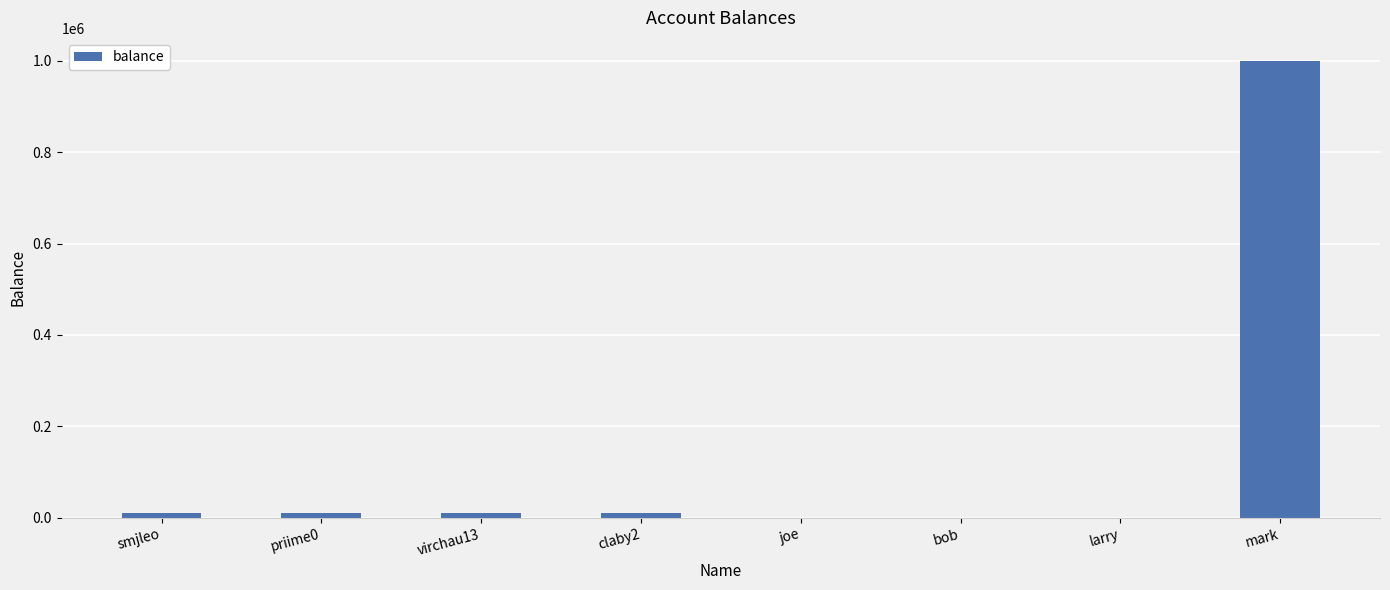

What is the sum of all values?

1040500